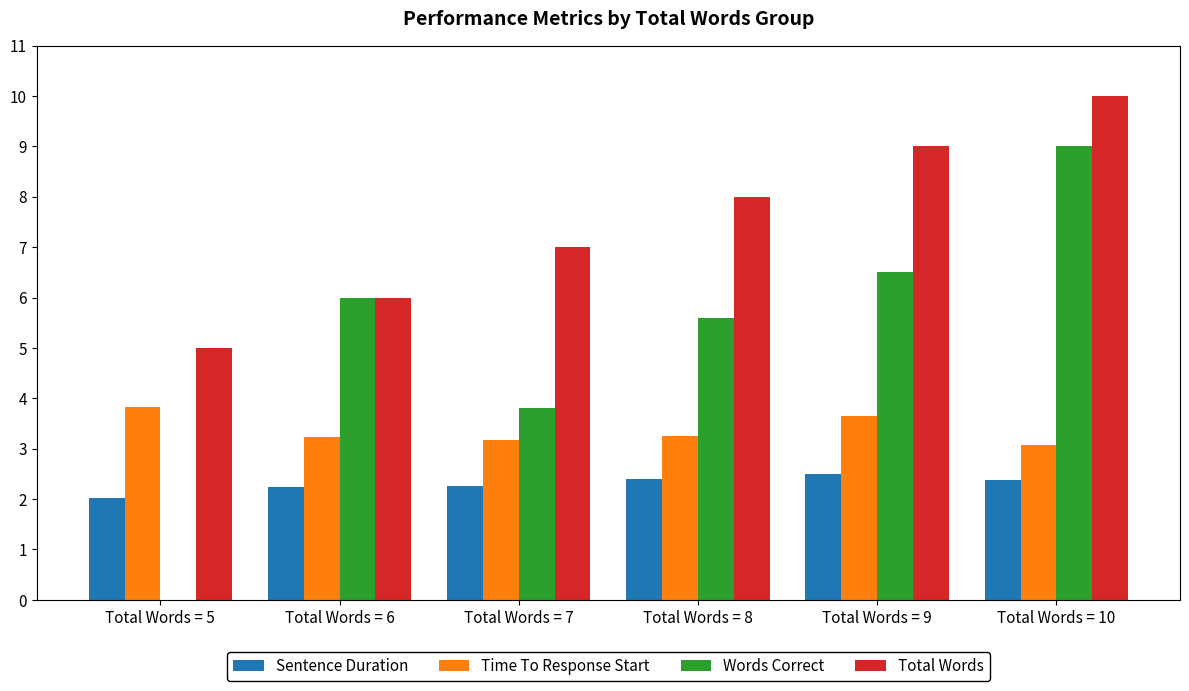

The value of Time To Response Start at Total Words = 5 is 3.8. True or false?

True